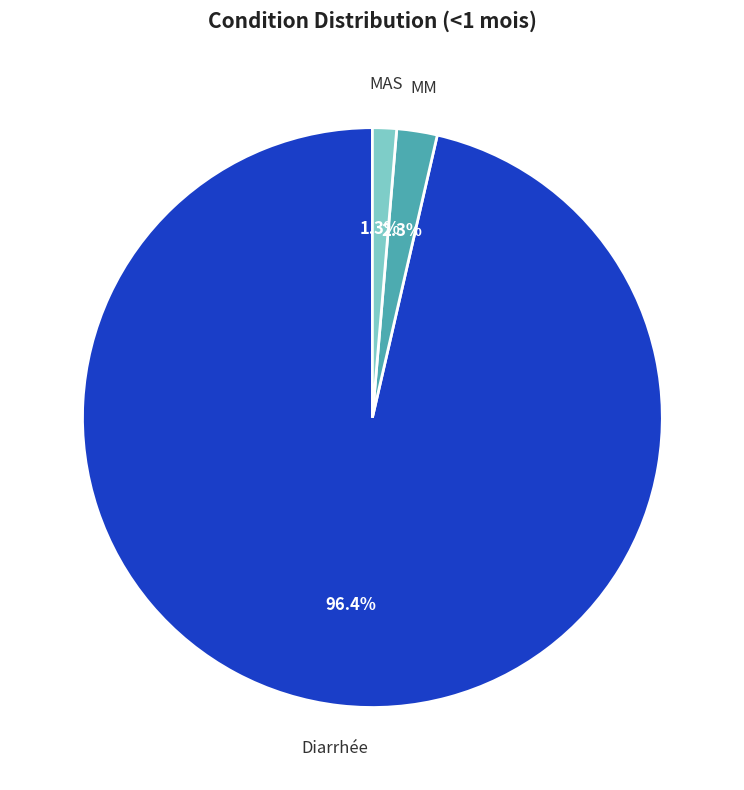

What is the largest slice in the pie chart?

Diarrhée